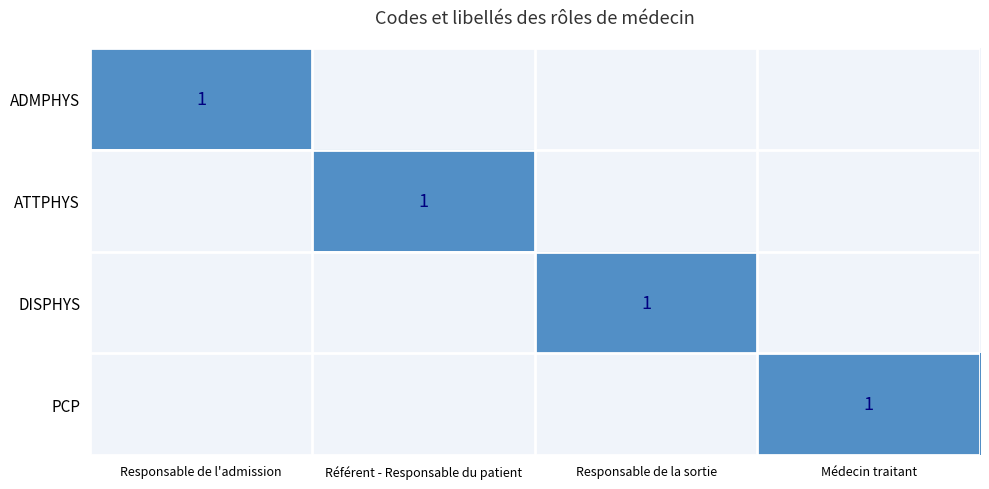

Is the value of ADMPHYS at Responsable de la sortie greater than the value of ATTPHYS at Responsable de la sortie?

No